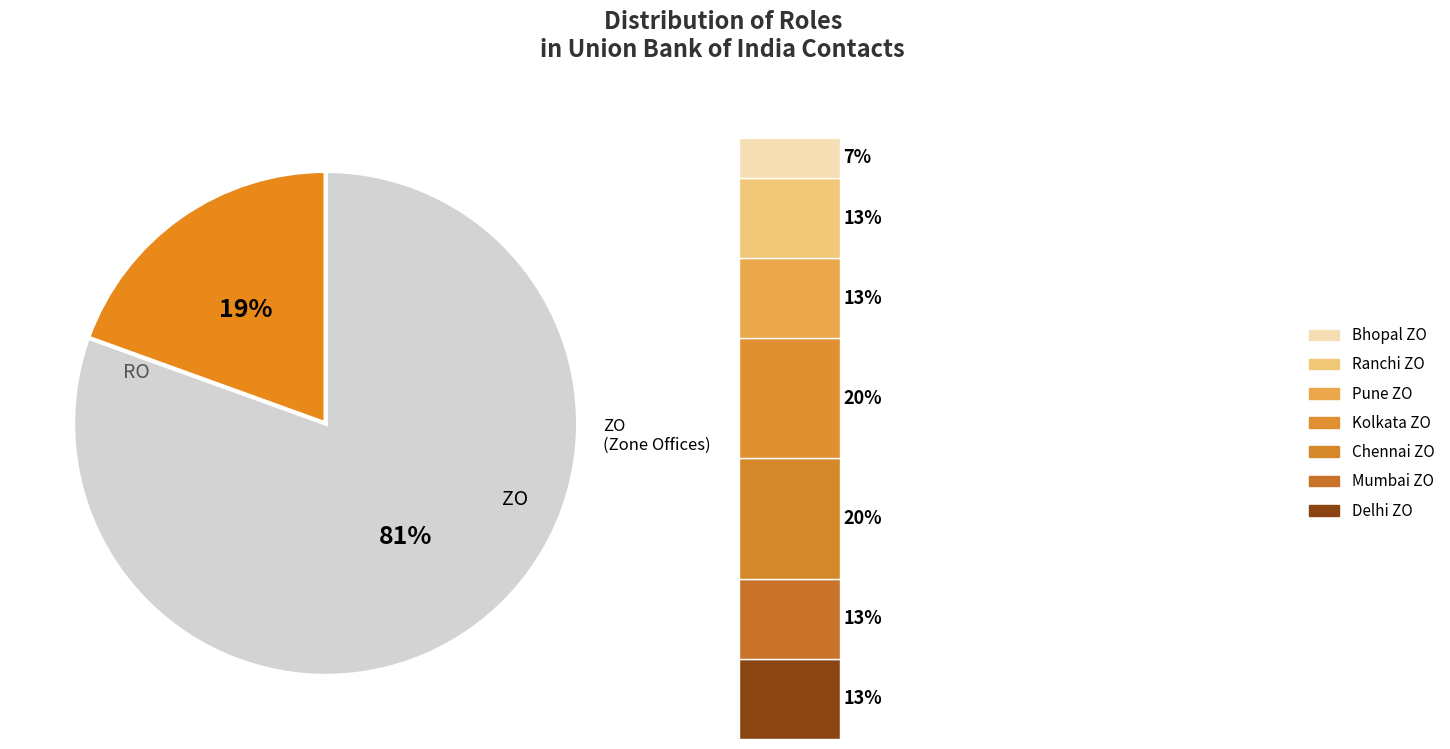

What percentage do ZO and RO together represent?

100.0%